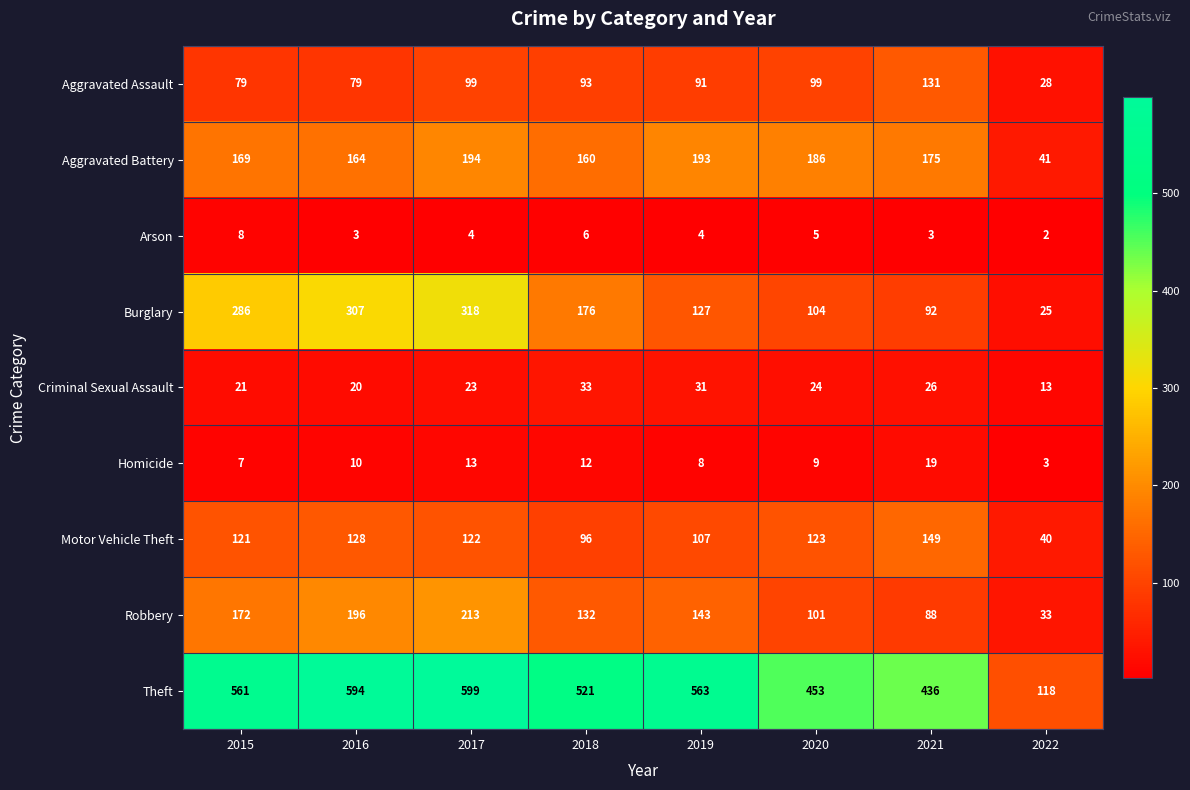

What is the difference between the second highest and second lowest values in the Criminal Sexual Assault series?

11